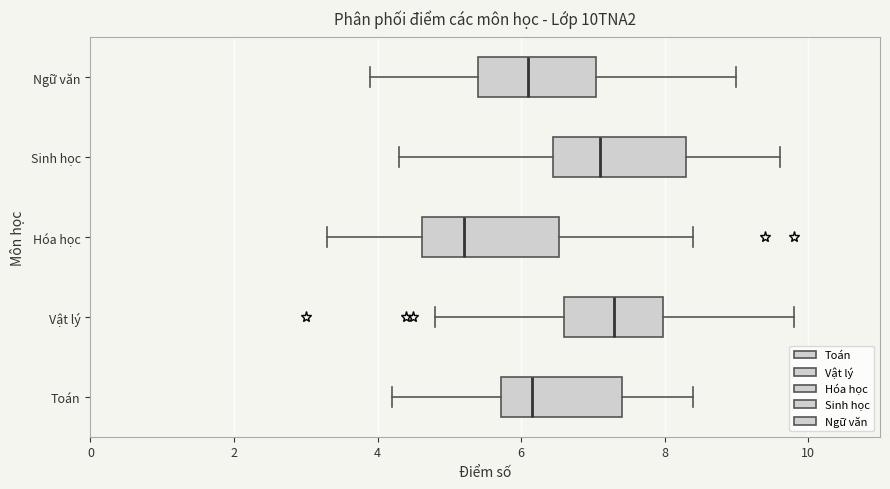

Reading bottom to top, transcribe this box plot: for each box, give where its median line is, the range the box spans, and where its two whiskers end, as read against the x-axis. The values are not printed on the chart, so give them approximately, as read against the axis.

Toán: median 6.2, box 5.8 to 7.4, whiskers 4.2 to 8.4
Vật lý: median 7.4, box 6.6 to 8.0, whiskers 4.8 to 9.8
Hóa học: median 5.2, box 4.6 to 6.6, whiskers 3.4 to 8.4
Sinh học: median 7.2, box 6.4 to 8.4, whiskers 4.4 to 9.6
Ngữ văn: median 6.2, box 5.4 to 7.0, whiskers 4.0 to 9.0